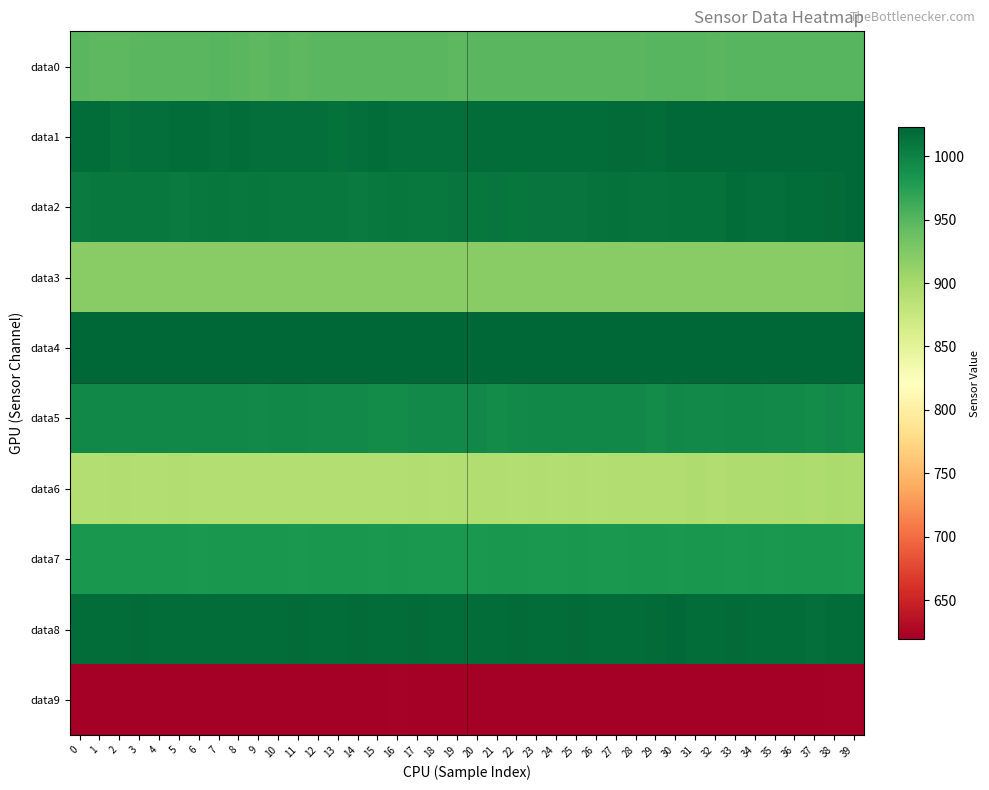

Count the number of categories in the chart.

40